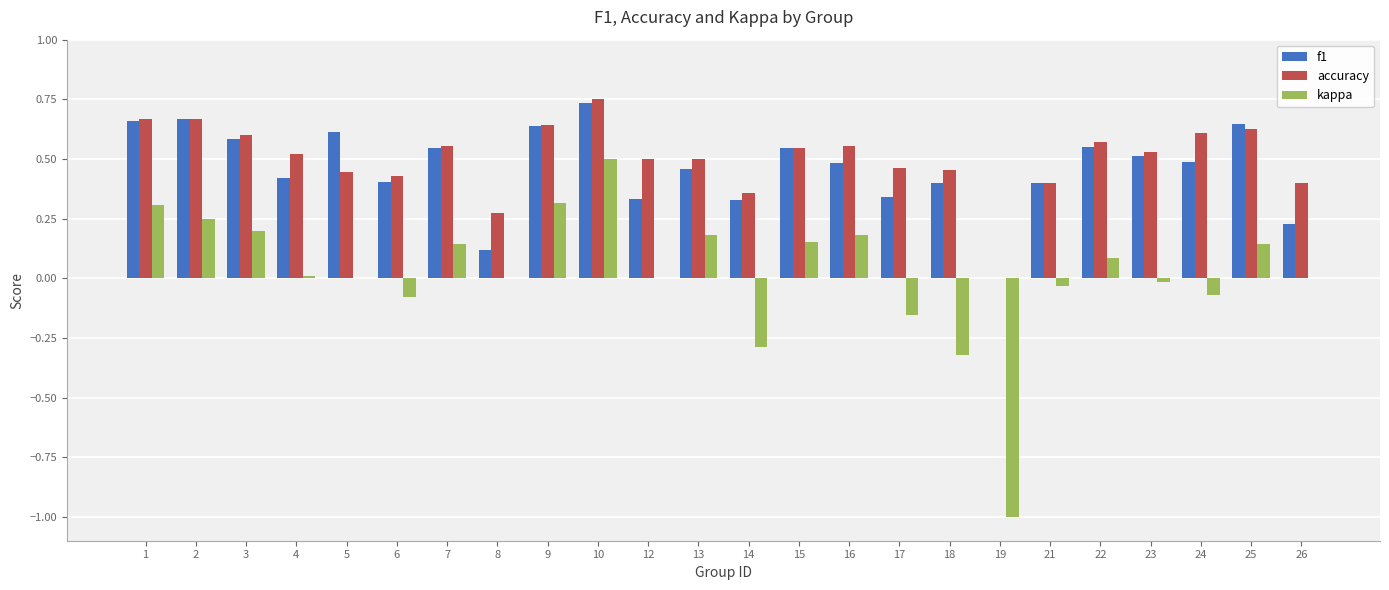

What is the sum of the accuracy values at 2 and 15?

1.2